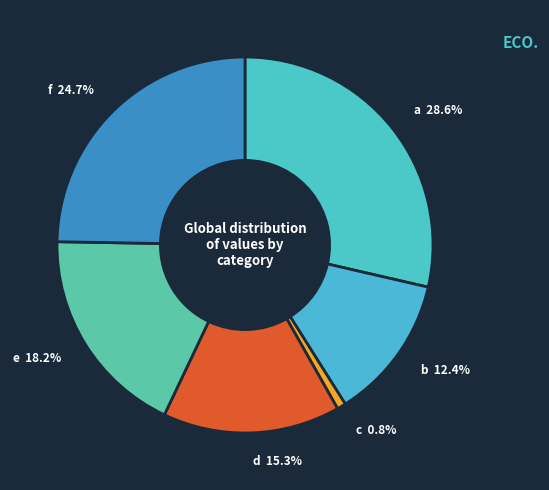

Which category has the biggest portion of the pie?

a